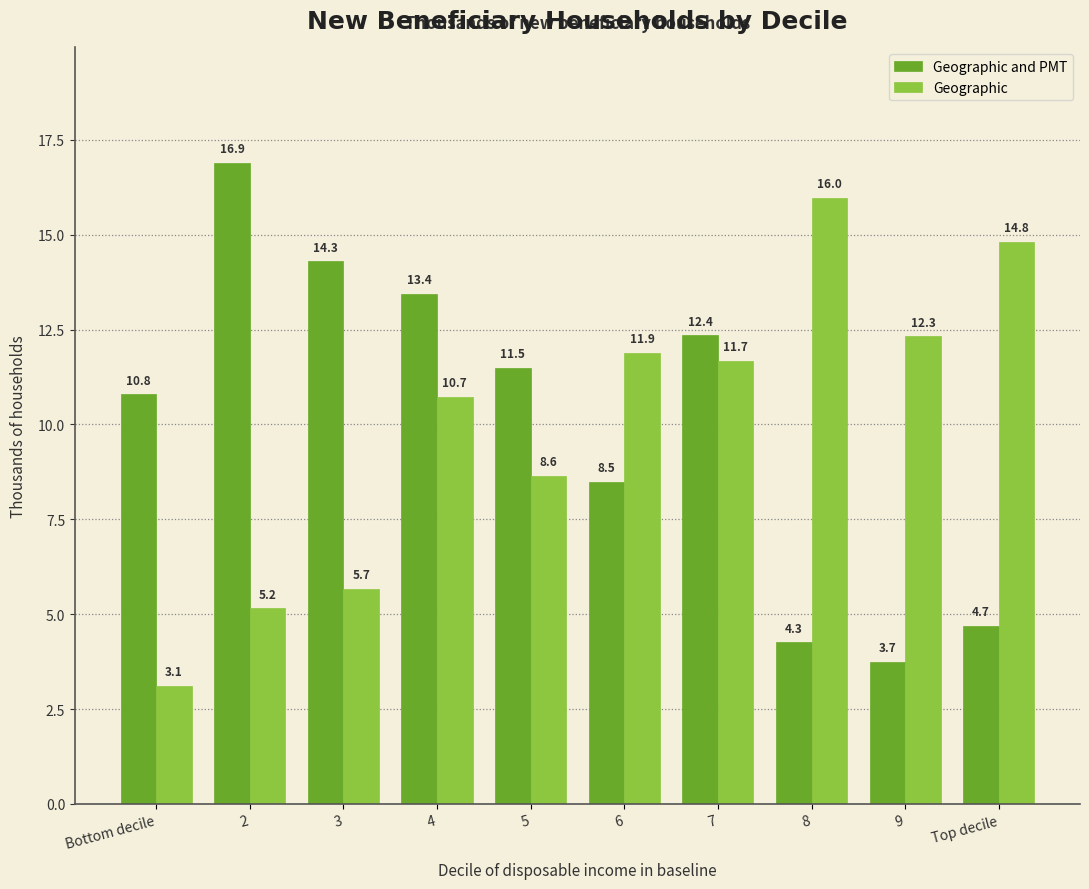

Reading right to left, what are all the values shown in this chart?

Geographic and PMT: 4.7	3.7	4.3	12.4	8.5	11.5	13.4	14.3	16.9	10.8
Geographic: 14.8	12.3	16.0	11.7	11.9	8.6	10.7	5.7	5.2	3.1